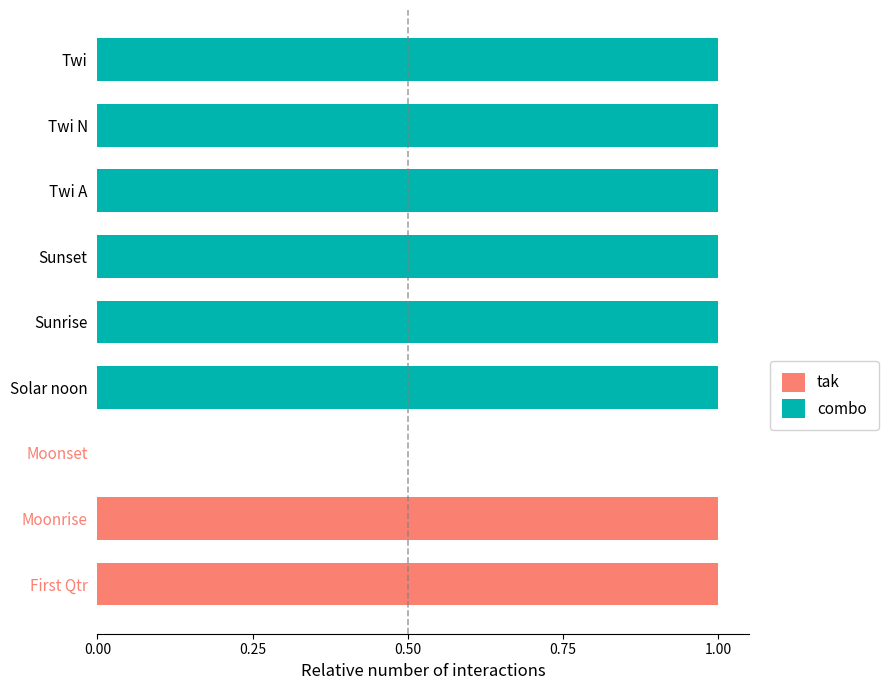

True or false: tak has a value of 0 at Moonset.

True